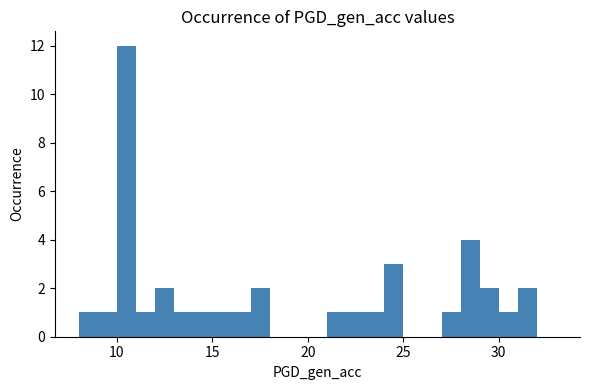

Around what value on the x-axis is the tallest bar? Give the approximate position of its centre, as read against the axis.

10.5